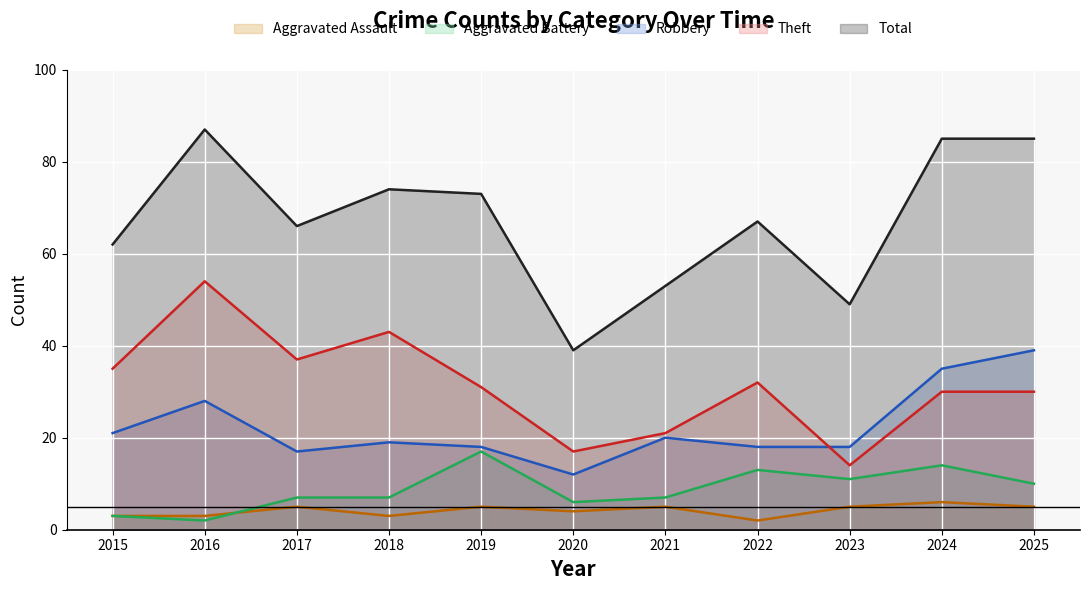

Reading left to right, list all the values displayed in this chart.

Robbery: 21	28	17	19	18	12	20	18	18	35	39
Theft: 35	54	37	43	31	17	21	32	14	30	30
Aggravated Battery: 3	2	7	7	17	6	7	13	11	14	10
Aggravated Assault: 3	3	5	3	5	4	5	2	5	6	5
Total: 62	87	66	74	73	39	53	67	49	85	85